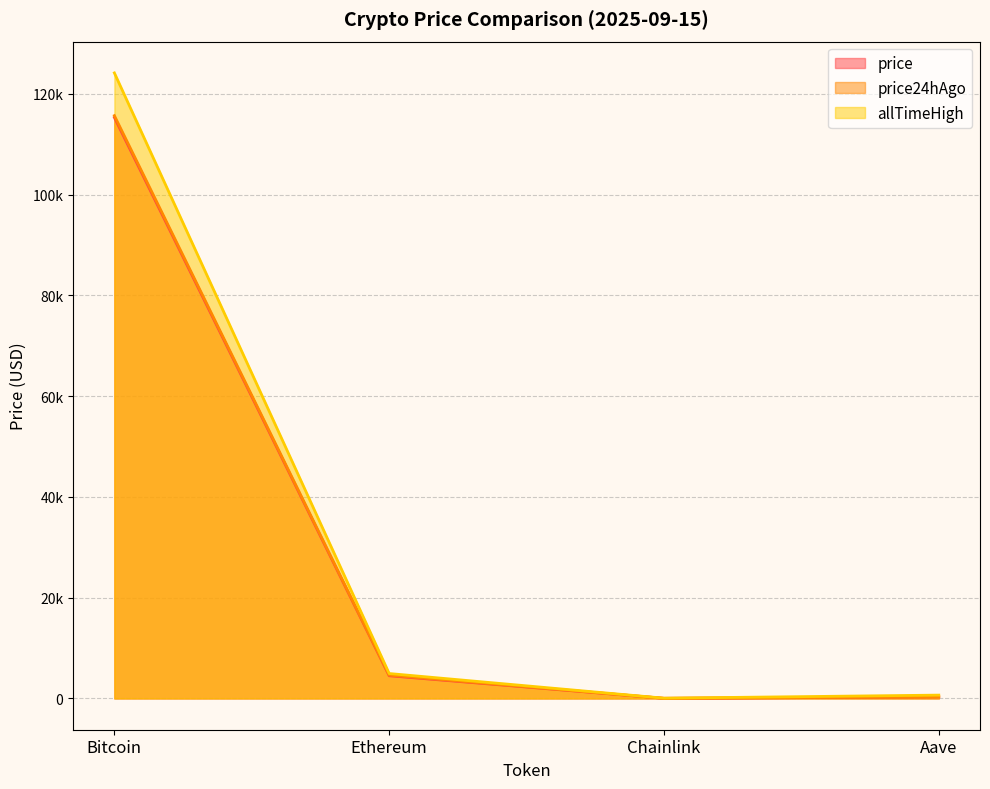

What is the minimum value shown in the chart?

23.3